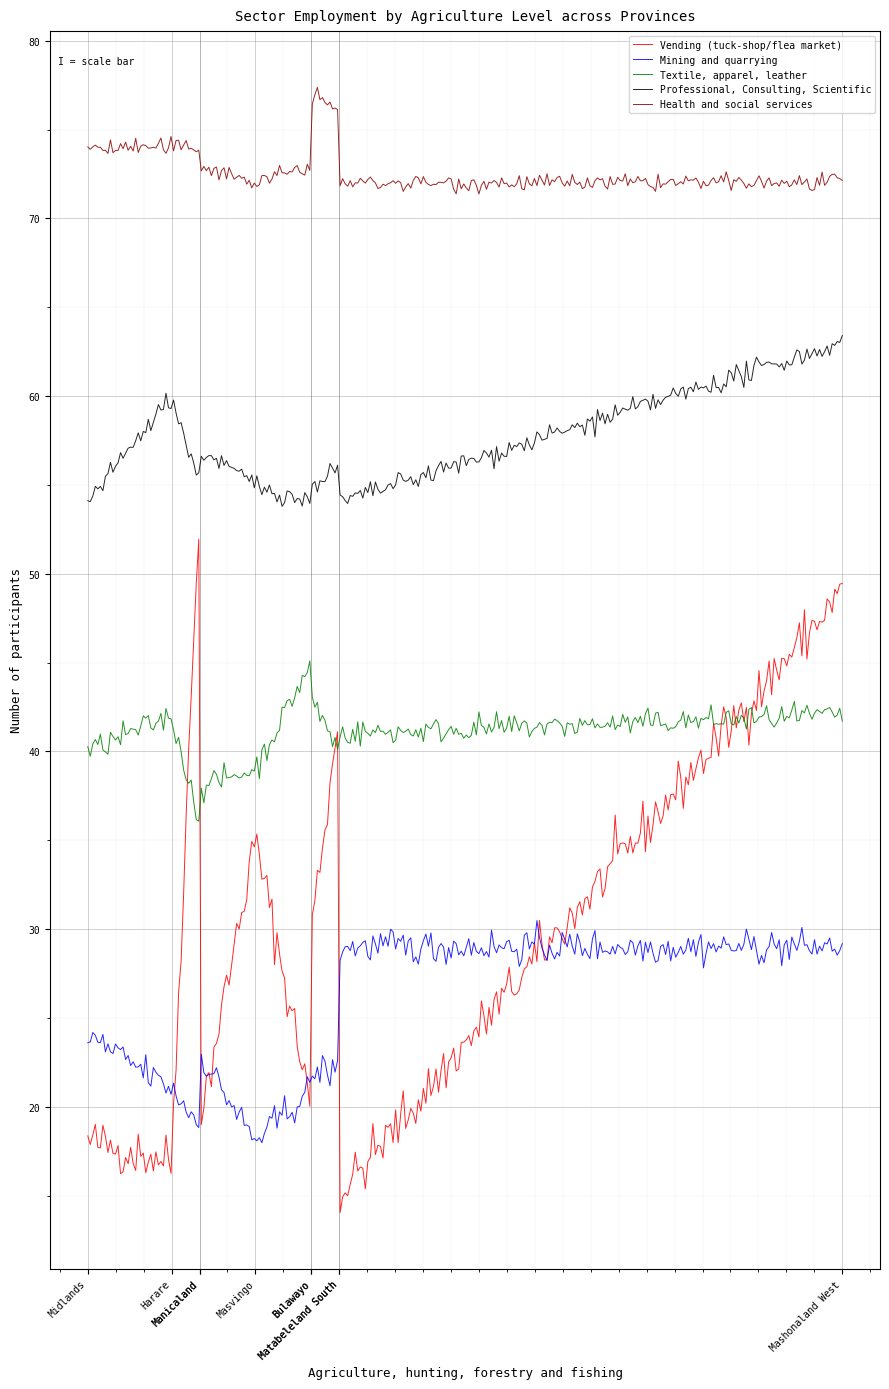

Rank the series by their maximum value, from lowest to highest.

Mining and quarrying, Textile, apparel, leather, Vending (tuck-shop/flea market), Professional, Consulting, Scientific, Health and social services